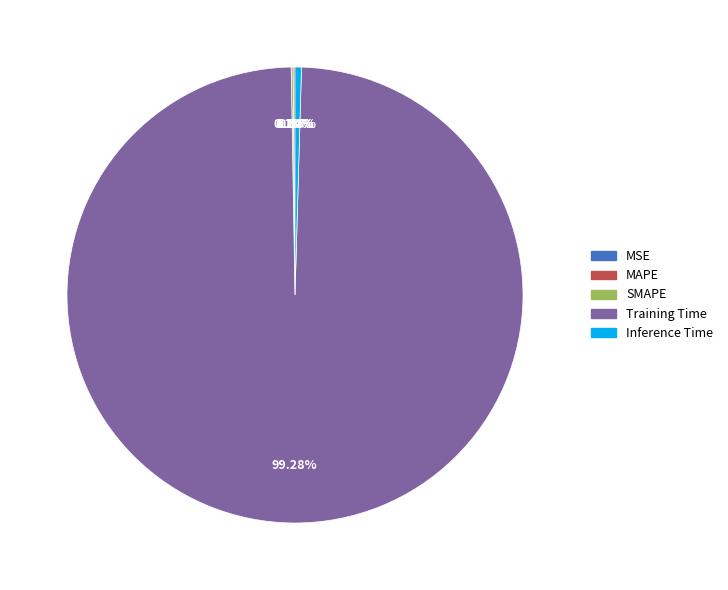

Which category has the biggest portion of the pie?

Training Time